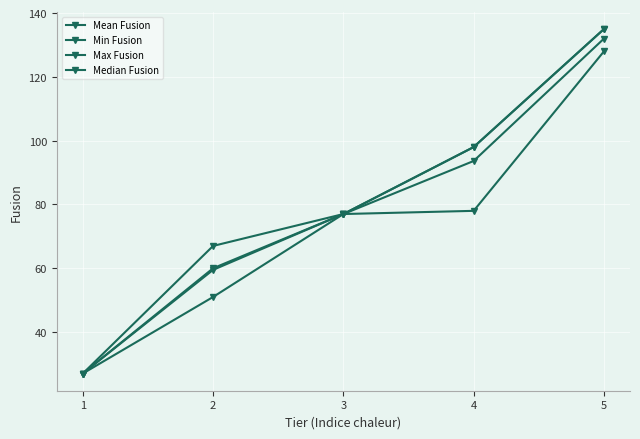

Count the number of data series in this chart.

4